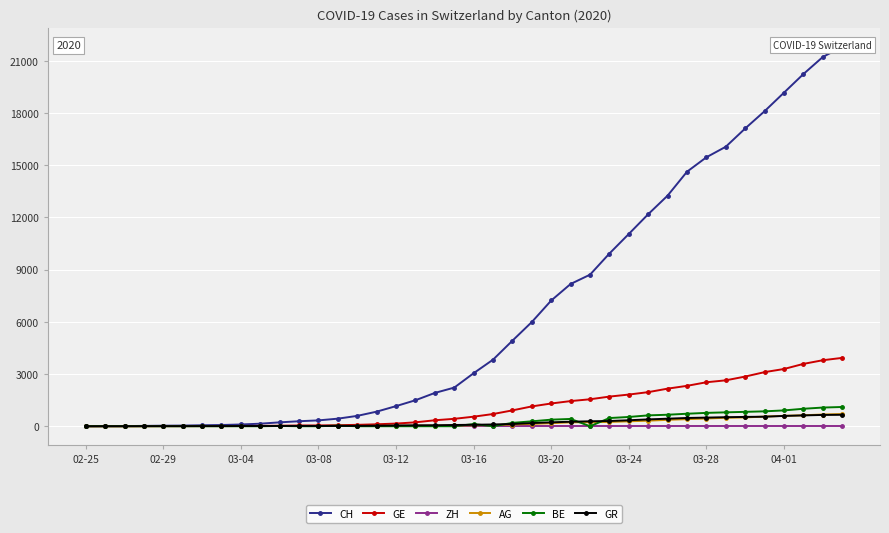

Which category has the lowest value across all series?

02-25